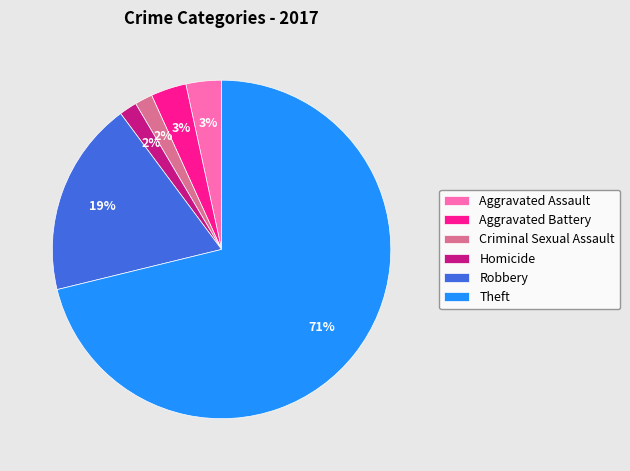

Which has a higher value, Theft or Homicide?

Theft